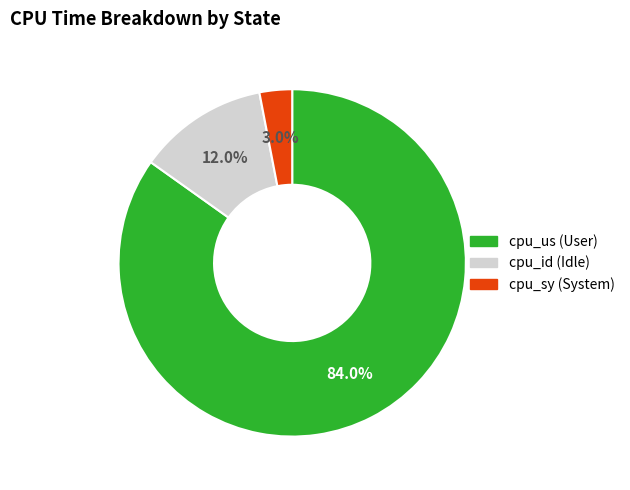

What portion of the pie excludes cpu_sy?

97.0%